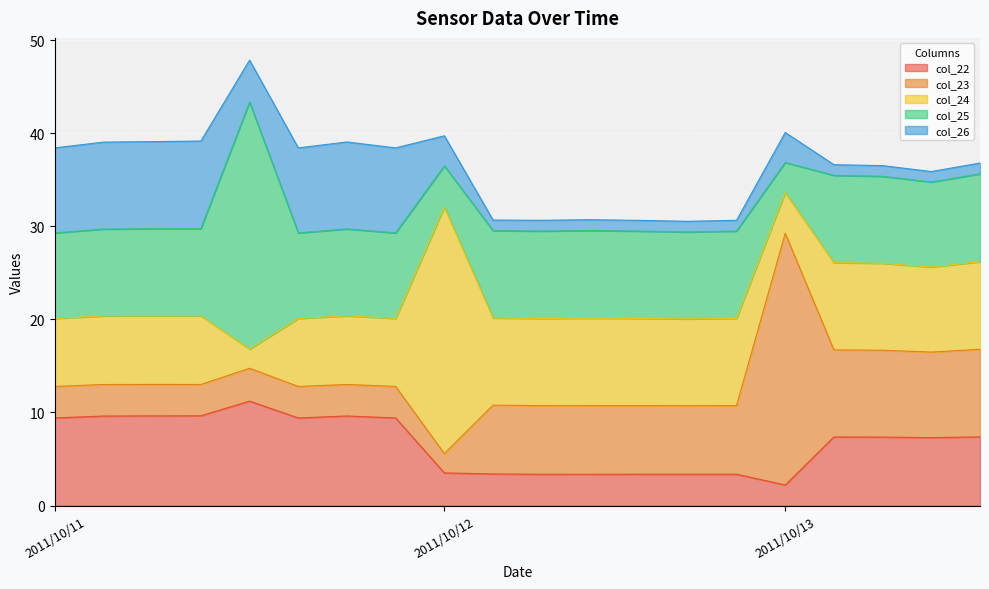

How many data points in col_24 are less than 9?

9